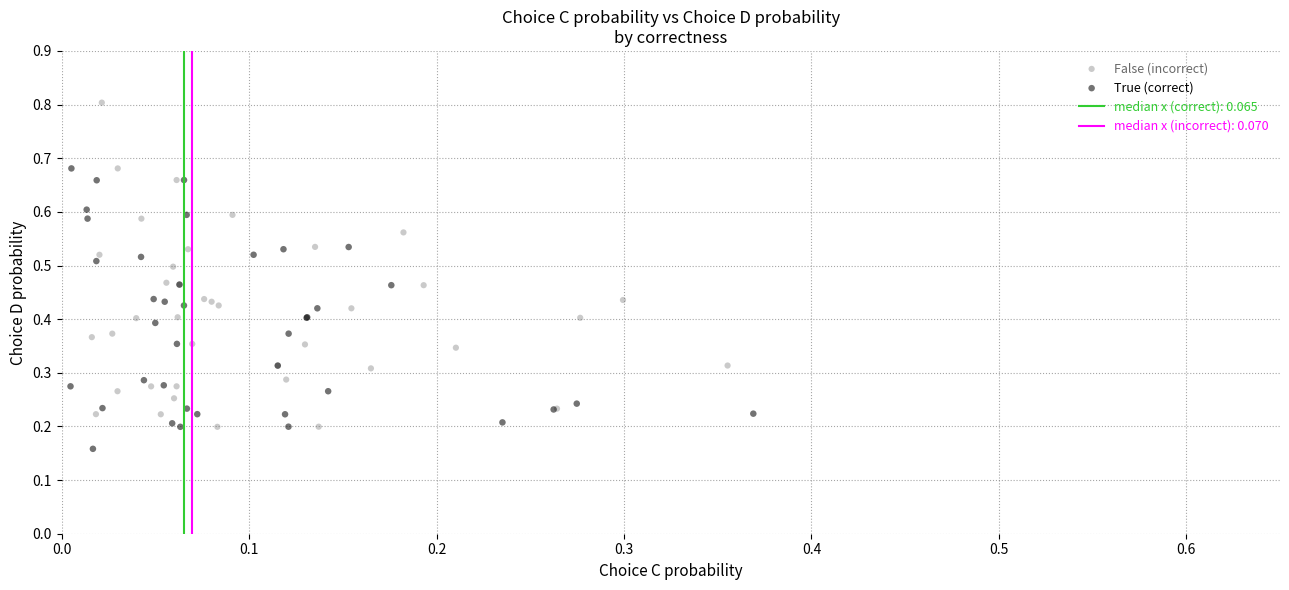

Which series reaches the maximum Y coordinate?

False (incorrect)